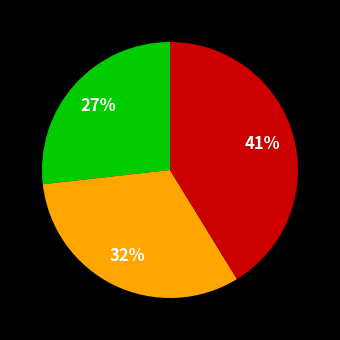

Does any single category account for the majority?

No